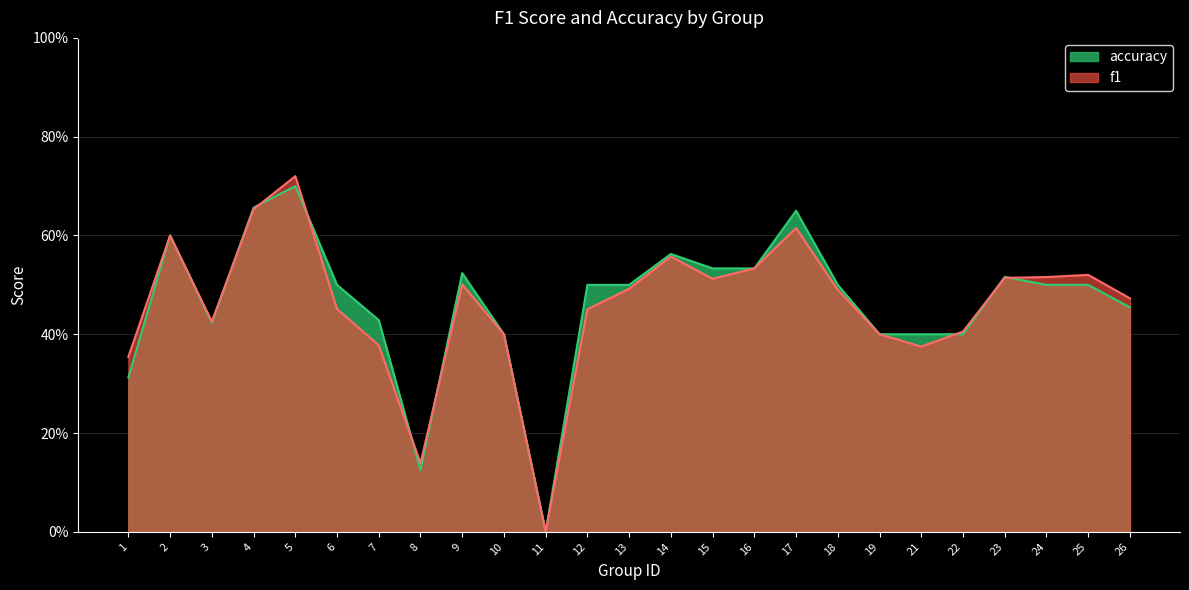

At which category does the chart reach its minimum across all series?

11